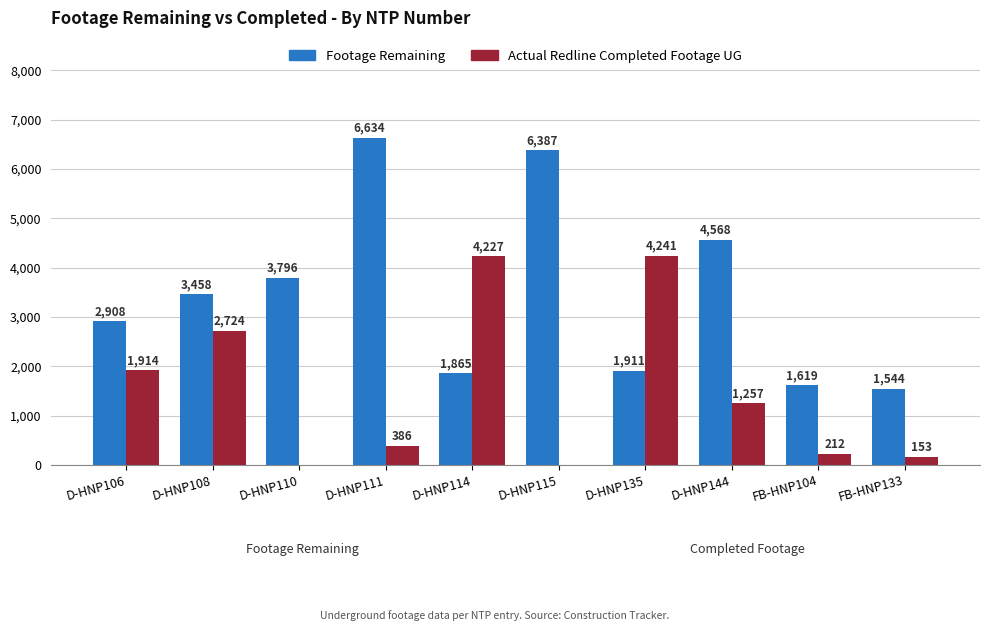

Reading right to left, what are all the values shown in this chart?

Footage Remaining: FB-HNP133=1544	FB-HNP104=1619	D-HNP144=4568	D-HNP135=1911	D-HNP115=6387	D-HNP114=1865	D-HNP111=6634	D-HNP110=3796	D-HNP108=3458	D-HNP106=2908
Actual Redline Completed Footage UG: FB-HNP133=153	FB-HNP104=212	D-HNP144=1257	D-HNP135=4241	D-HNP115=0	D-HNP114=4227	D-HNP111=386	D-HNP110=0	D-HNP108=2724	D-HNP106=1914